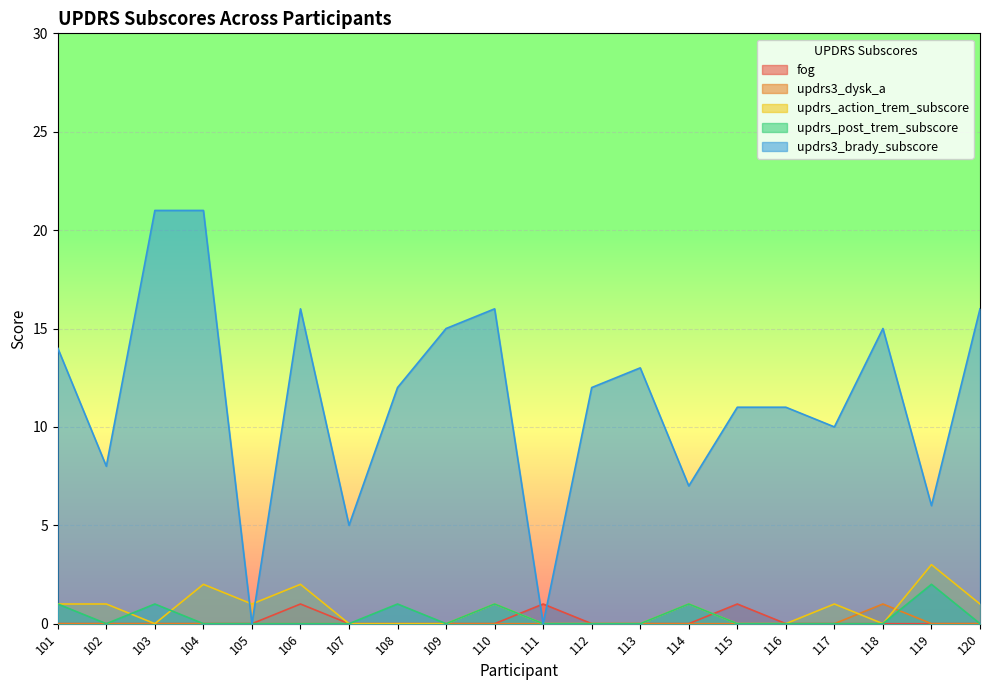

How many lines are shown in the chart?

5